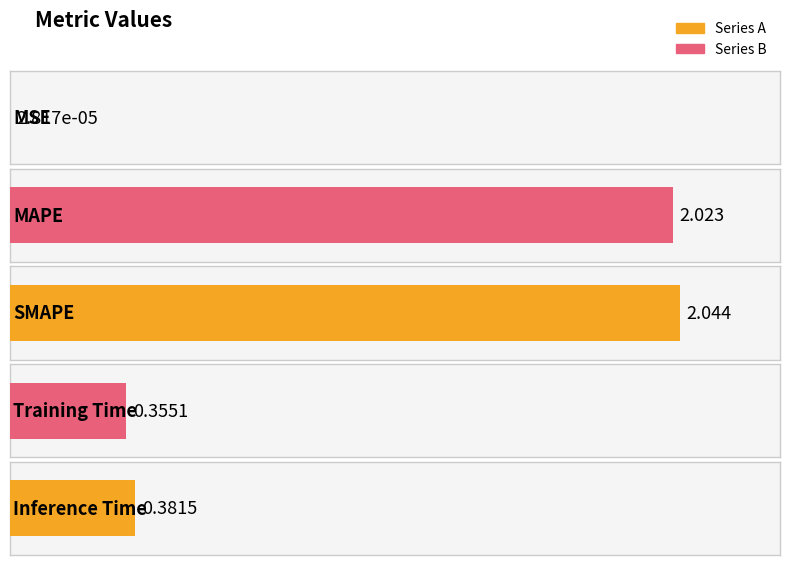

What is the average value?

1.0